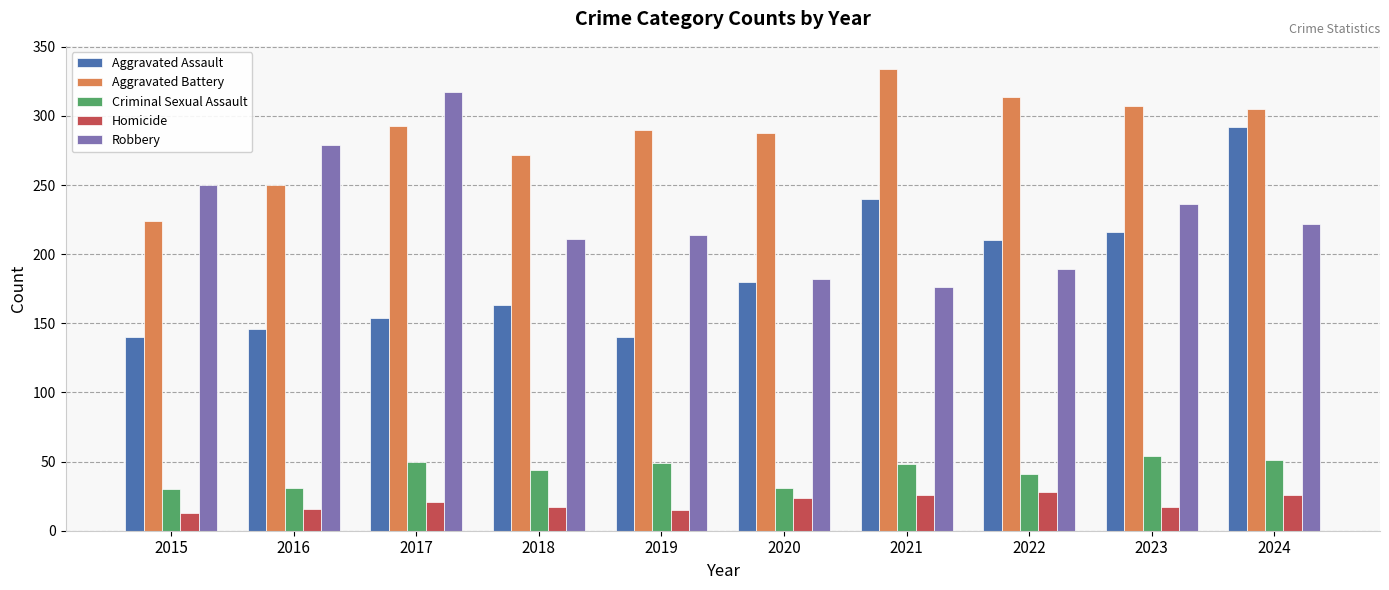

Is it true that Aggravated Assault equals 140 at 2015?

True